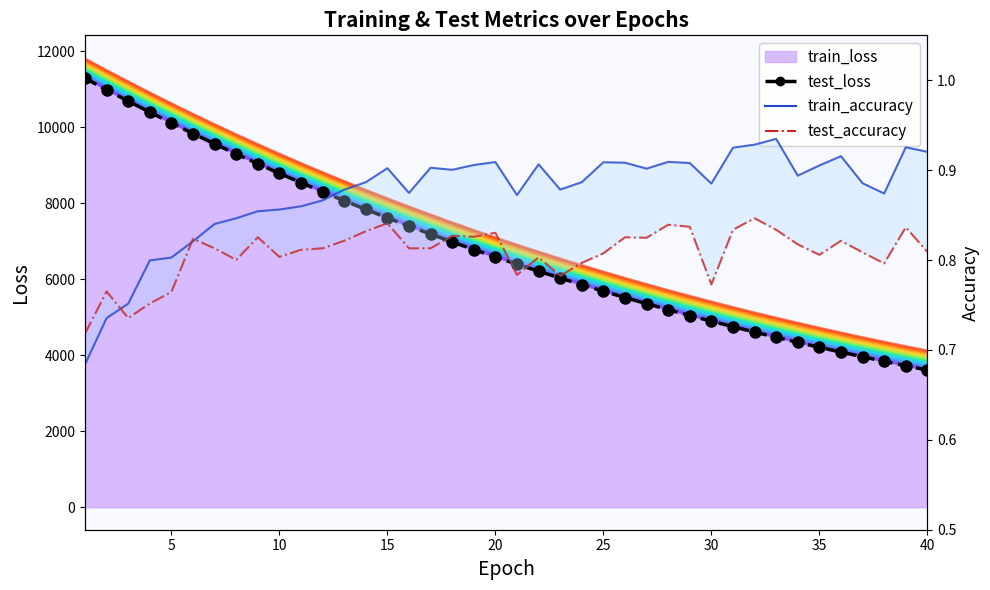

The value of test_accuracy at 22 is 1.2. True or false?

False